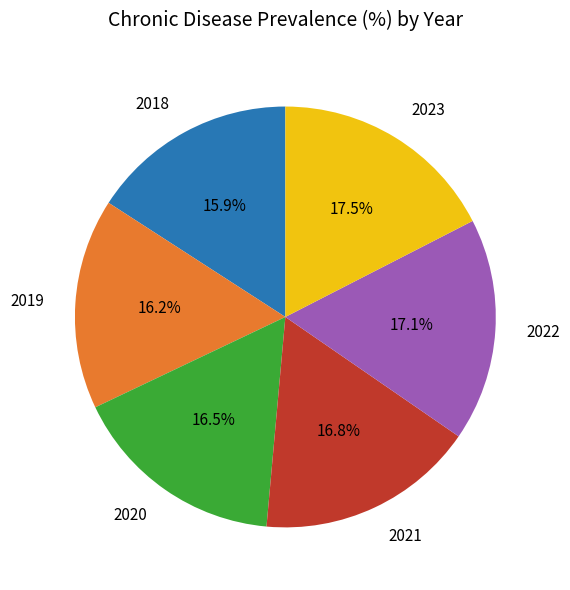

What percentage do 2023 and 2020 together represent?

34.0%